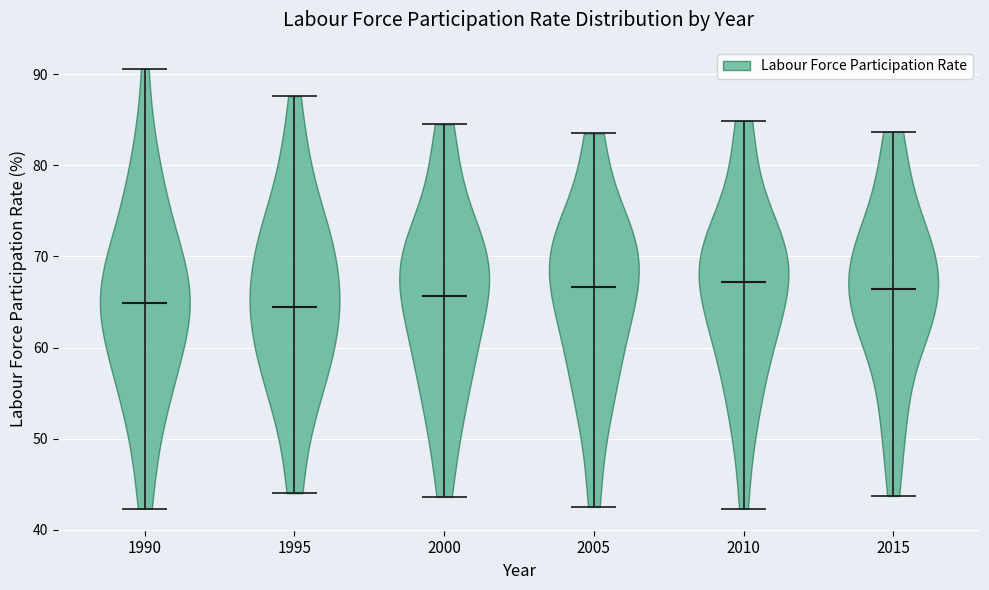

Reading left to right, read every violin against the y-axis: where its median line is, and the lowest and highest points it reaches. The values are not printed on the chart, so give them approximately, as read against the axis.

1990: median line 65, lowest point 42, highest point 91
1995: median line 64, lowest point 44, highest point 88
2000: median line 66, lowest point 44, highest point 85
2005: median line 67, lowest point 43, highest point 84
2010: median line 67, lowest point 42, highest point 85
2015: median line 66, lowest point 44, highest point 84